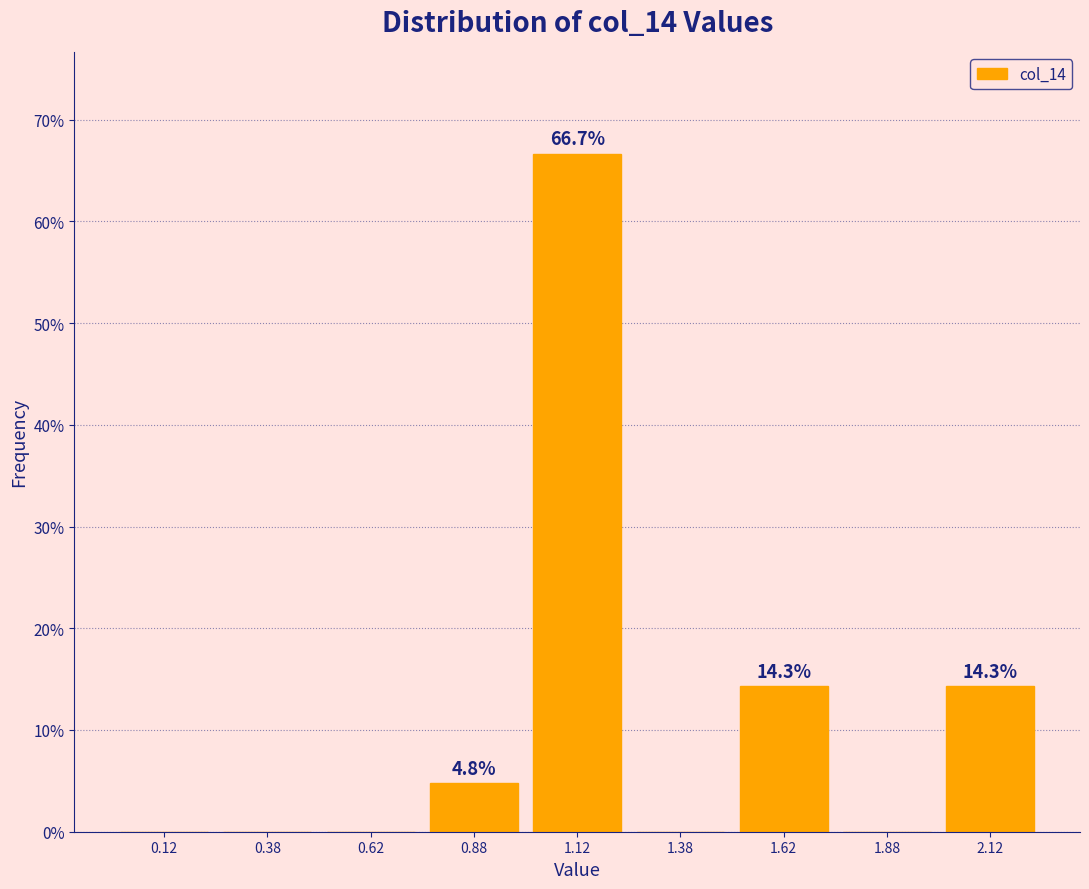

Reading left to right, extract all data points from this chart.

0.12=0.0	0.38=0.0	0.62=0.0	0.88=4.8	1.12=66.7	1.38=0.0	1.62=14.3	1.88=0.0	2.12=14.3